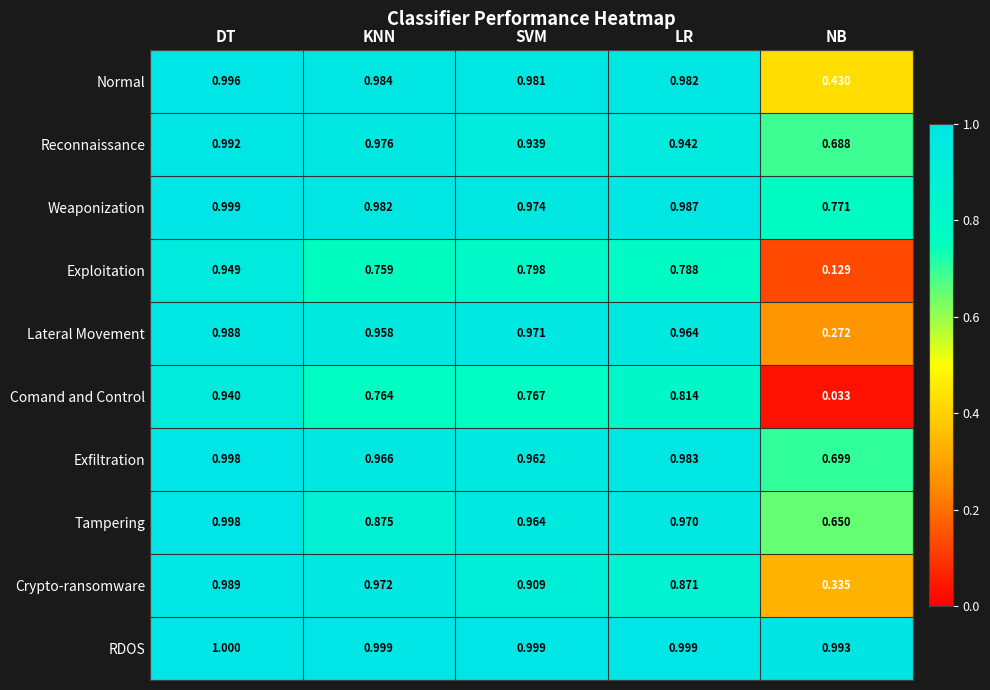

At which category does the chart reach its minimum across all series?

NB